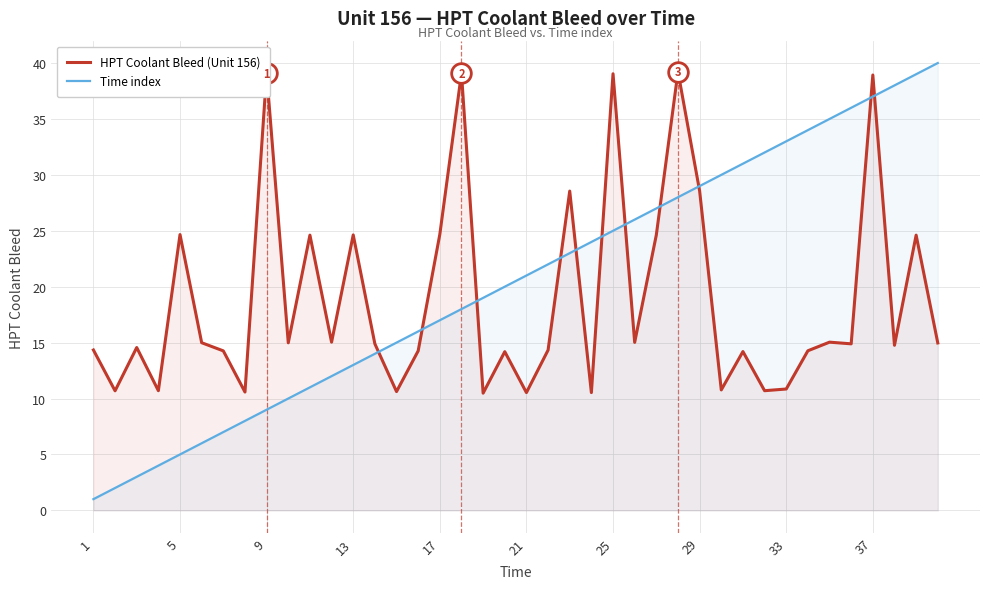

Which series reaches the maximum Y coordinate?

Time index